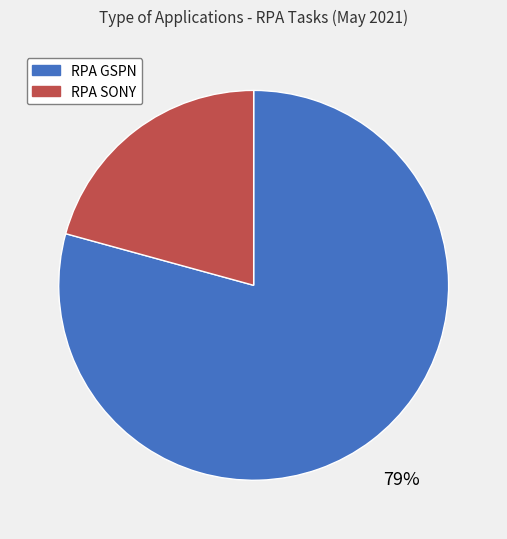

What percentage is the RPA SONY slice, to the nearest percent?

21%